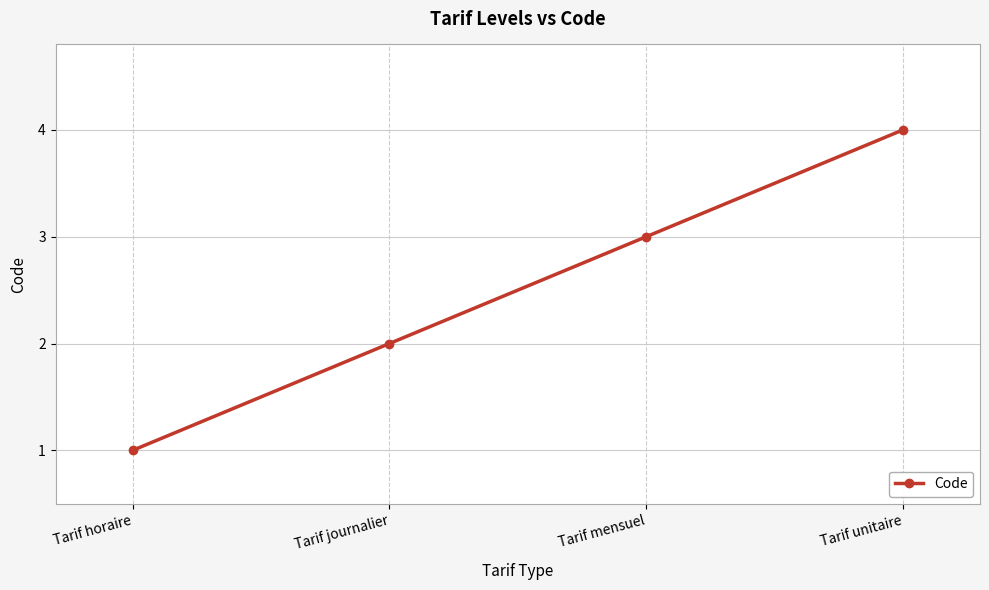

The value at Tarif mensuel is 3. True or false?

True